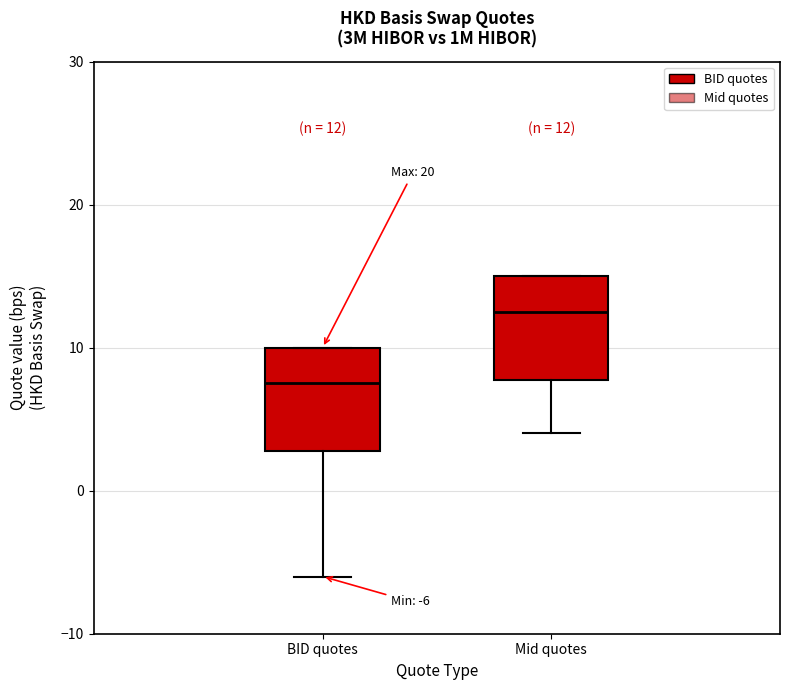

Which box has the highest median line?

Mid quotes